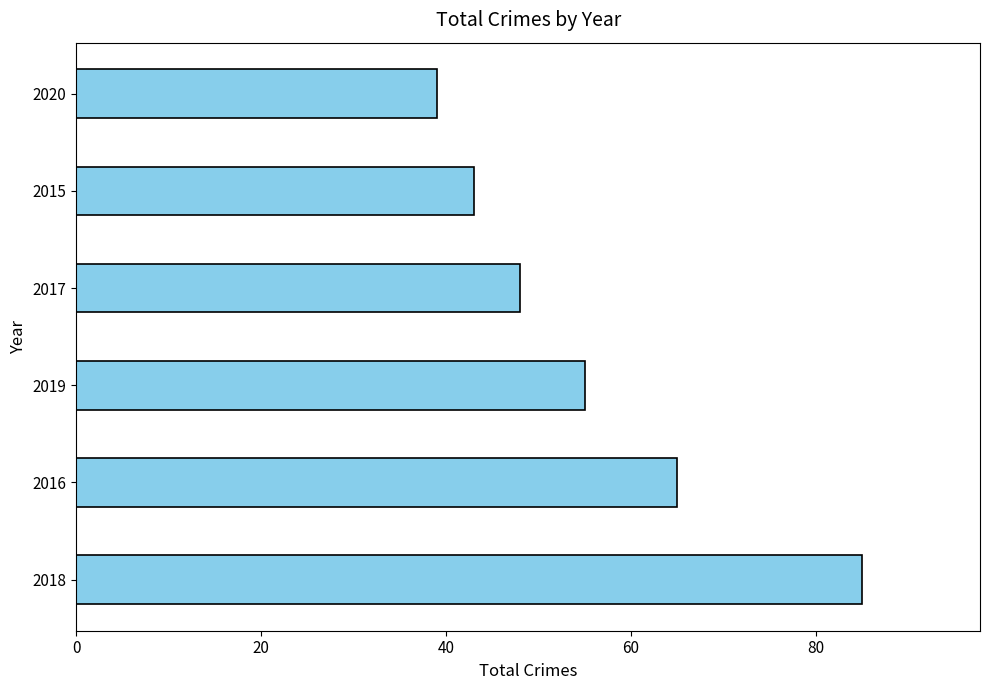

Reading bottom to top, extract all data points from this chart.

85	65	55	48	43	39